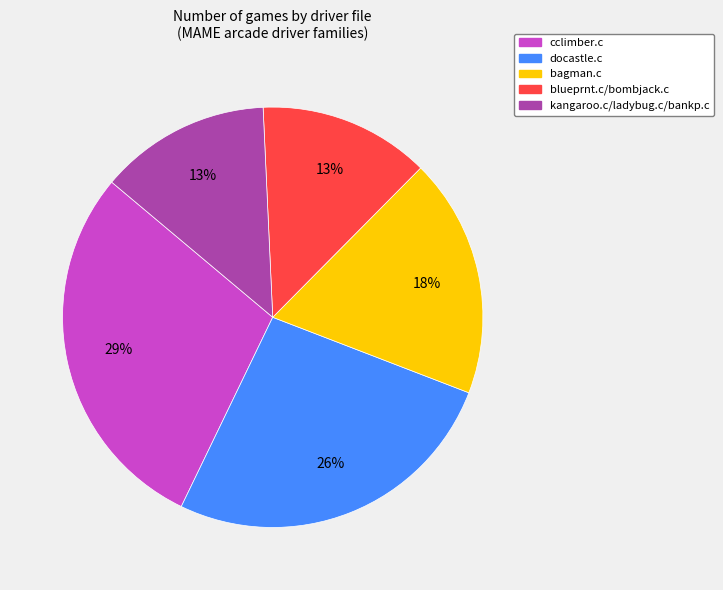

Is there any slice that represents more than half of the pie?

No